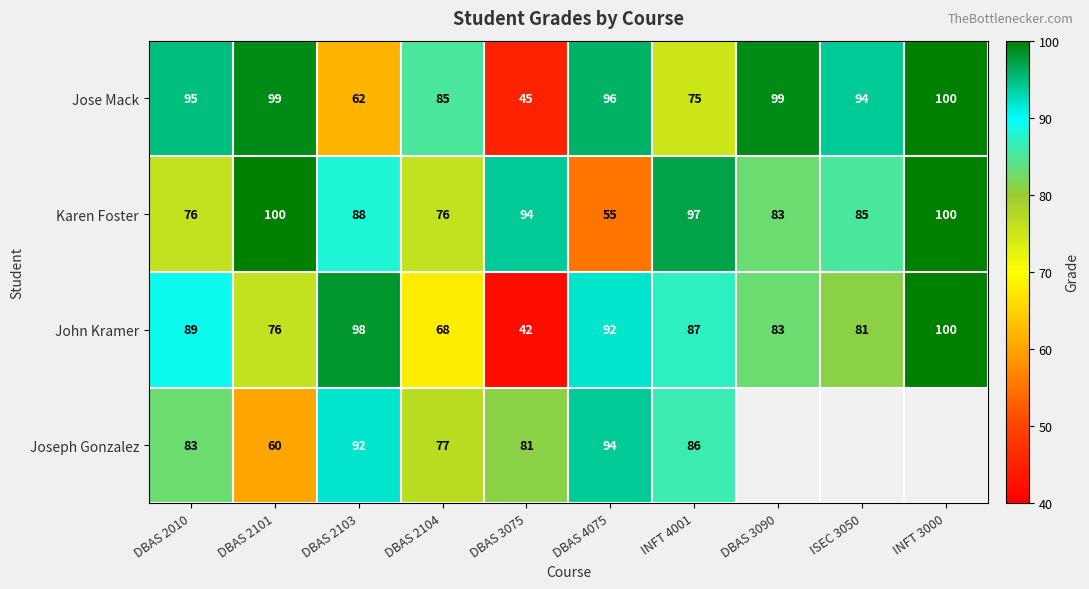

Which category has the lowest value in the Jose Mack series?

DBAS 3075